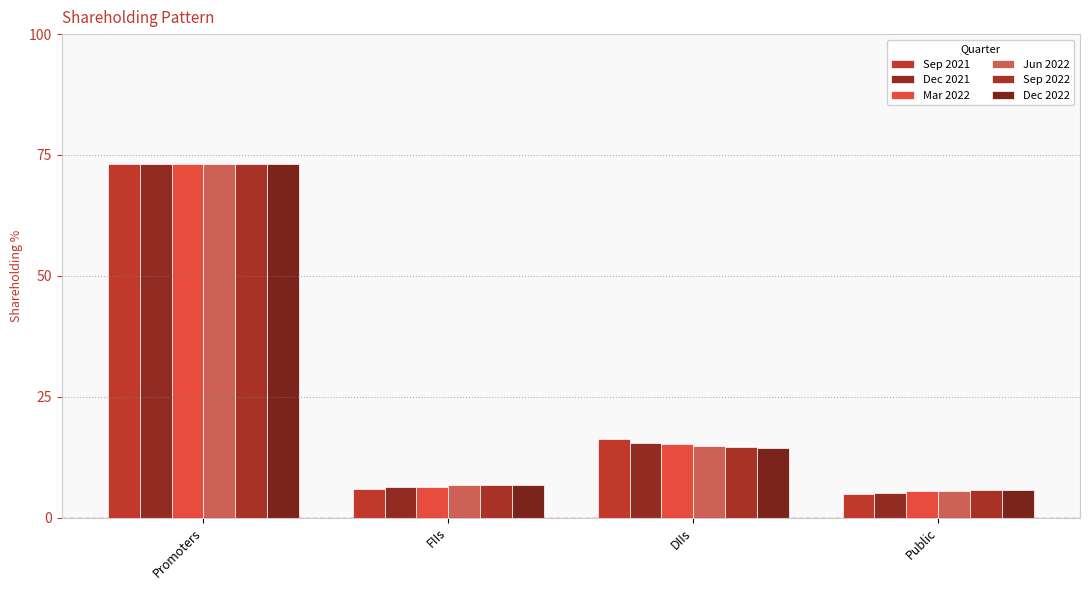

True or false: Jun 2022 has a value of 9.0 at Public.

False